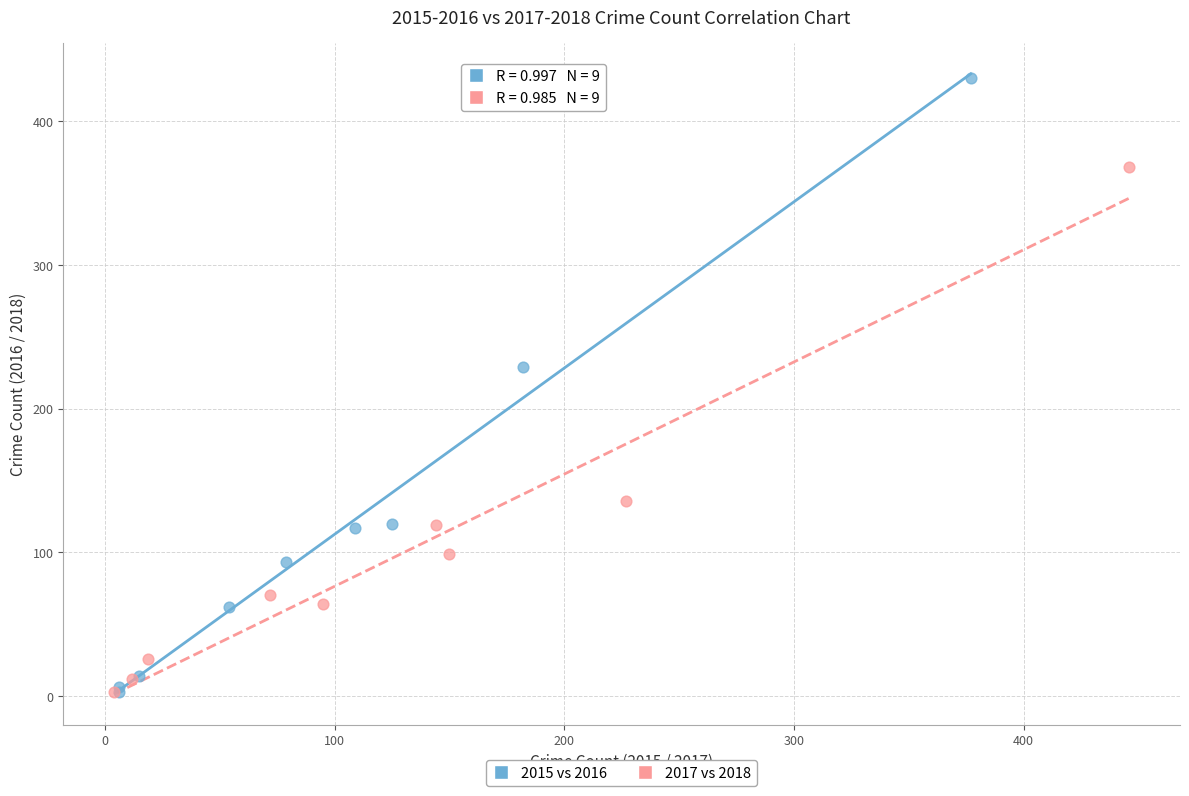

Which series has the largest Y range (max minus min)?

2015 vs 2016